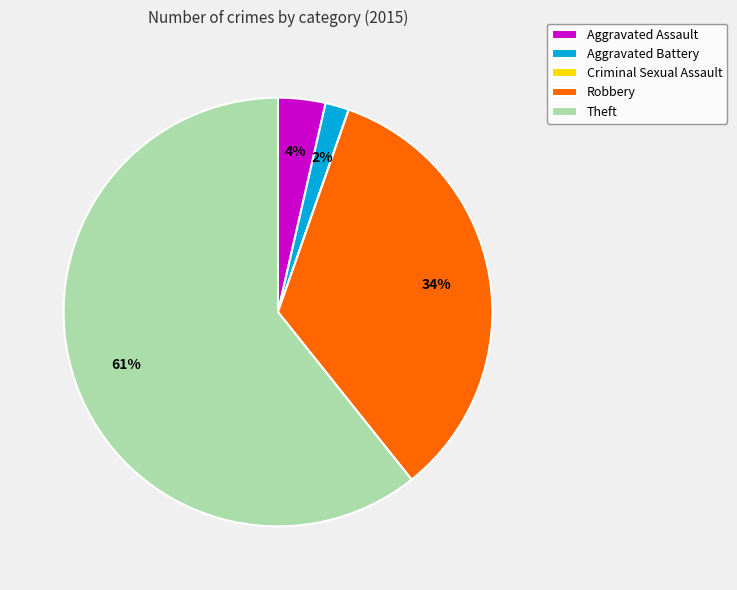

The Aggravated Assault slice represents 4% of the pie. True or false?

True